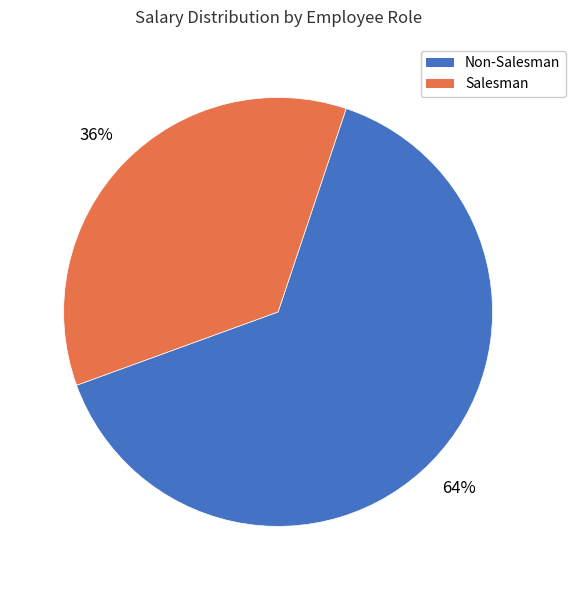

Is there any slice that represents more than half of the pie?

Yes